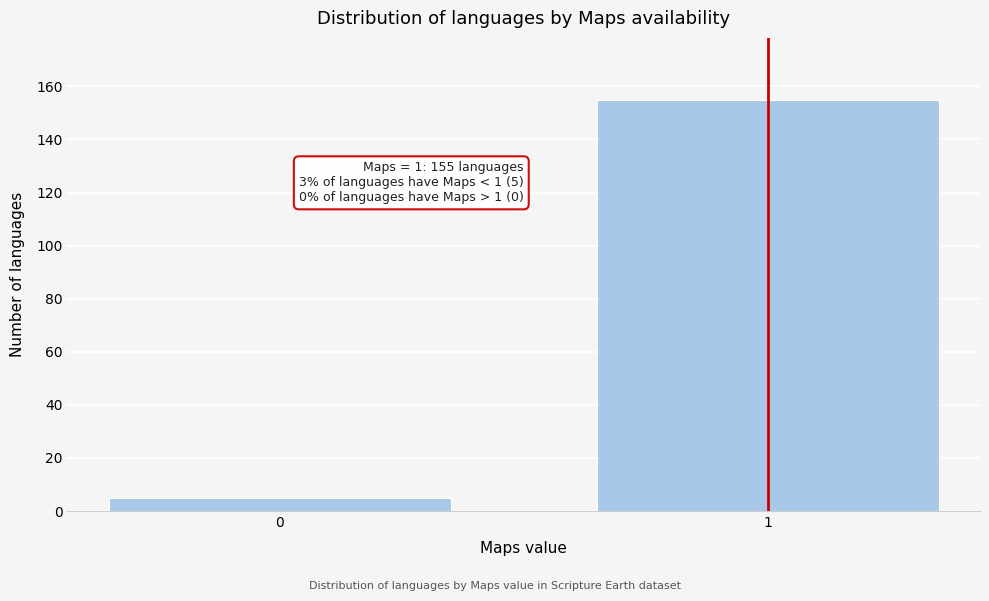

Reading right to left, extract all data points from this chart.

1=155	0=5